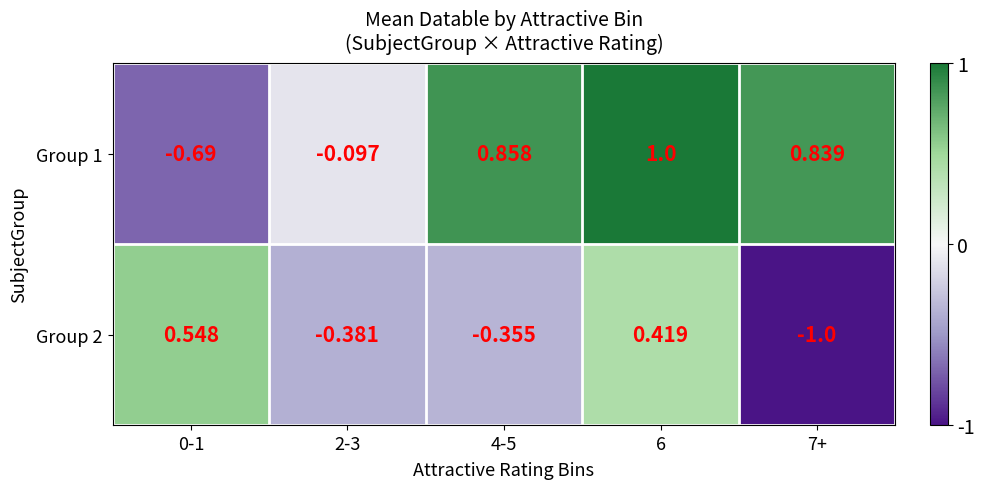

Is the value of Group 1 at 0-1 greater than the value of Group 2 at 4-5?

No